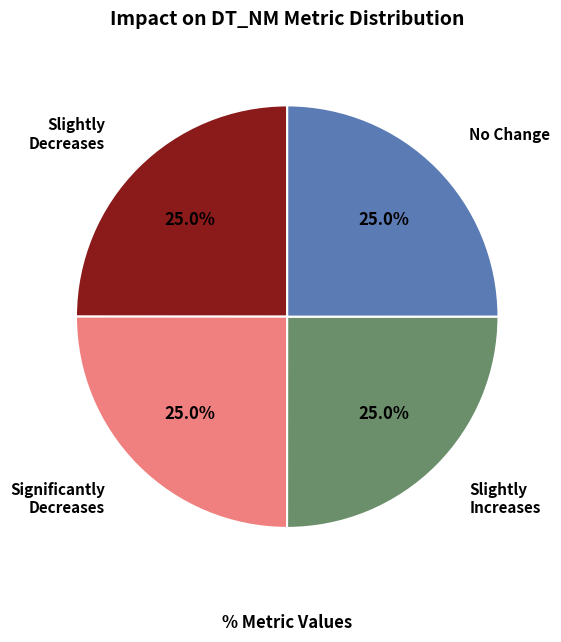

Is there any slice that represents more than half of the pie?

No